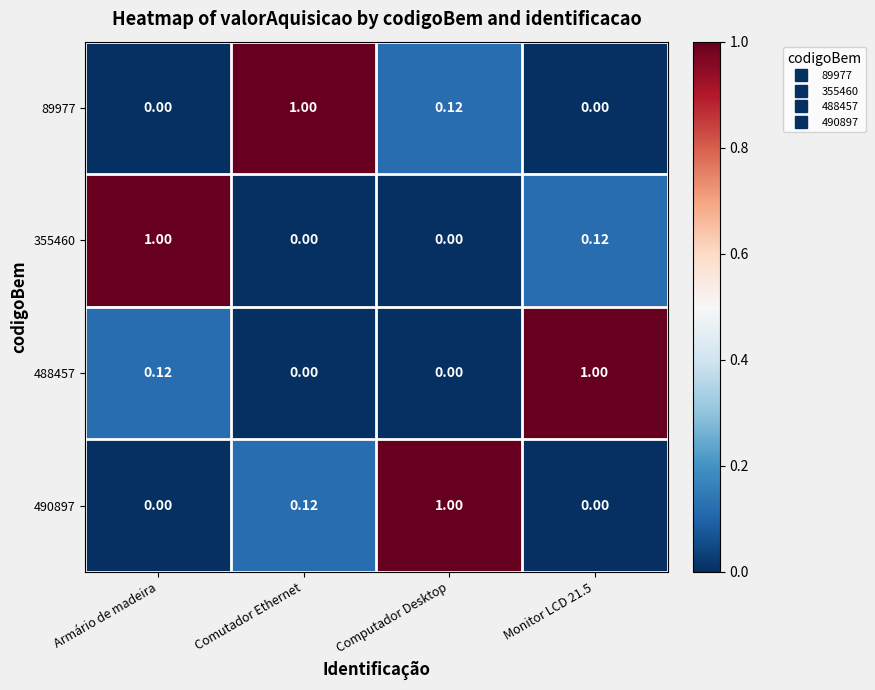

Count the number of data series in this chart.

4